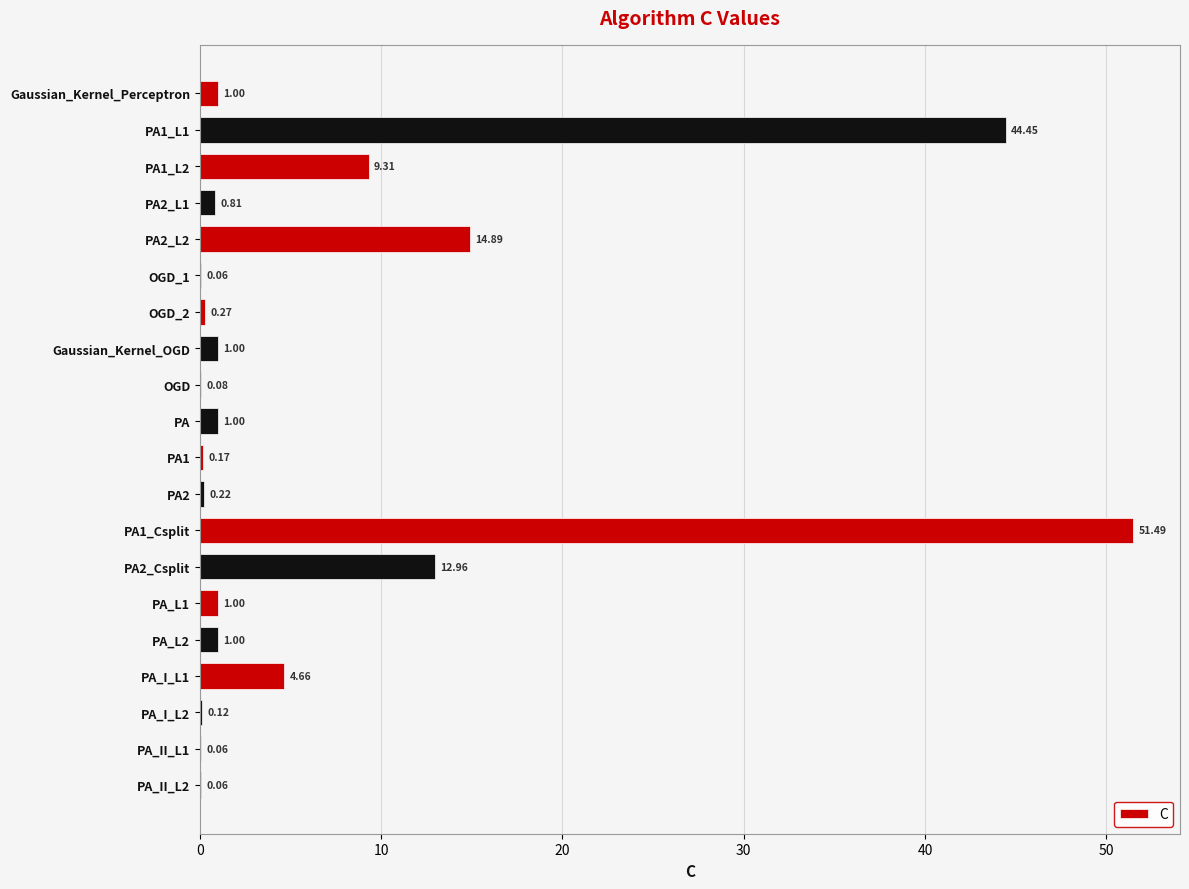

What is the sum of all values?

144.6